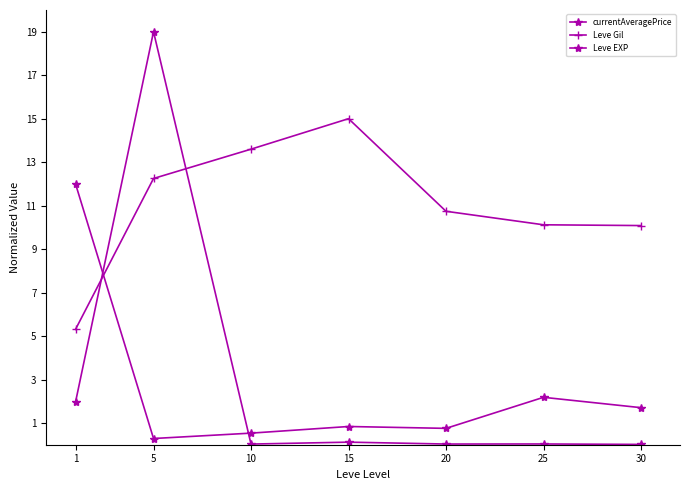

Is this an area chart (filled region under the line)?

No